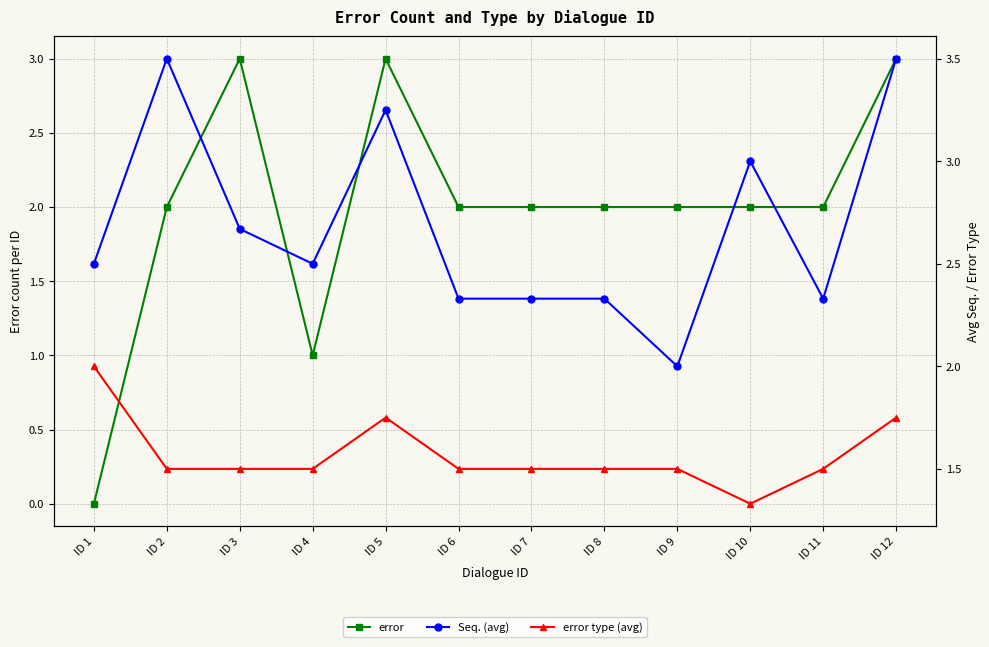

At which category does Seq. (avg) reach its first local peak?

ID 2